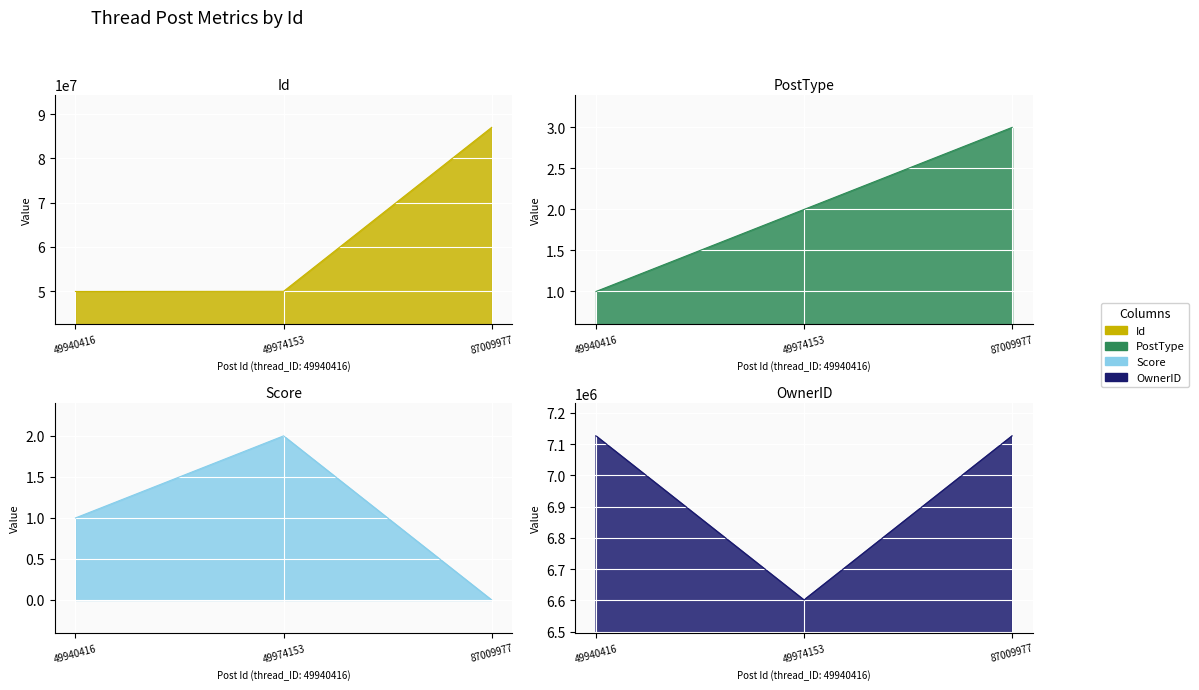

How many series are shown in this chart?

4